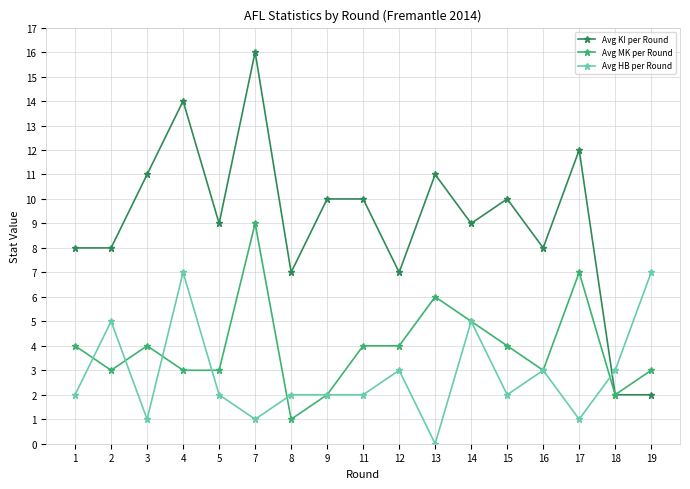

At which category is the sum across all series the highest?

7